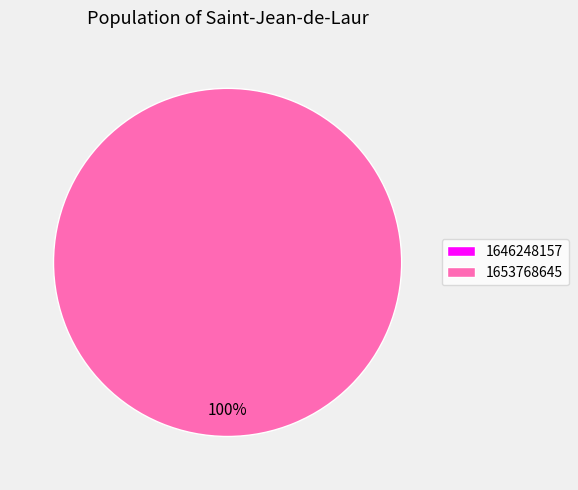

Which slice is the largest?

1653768645